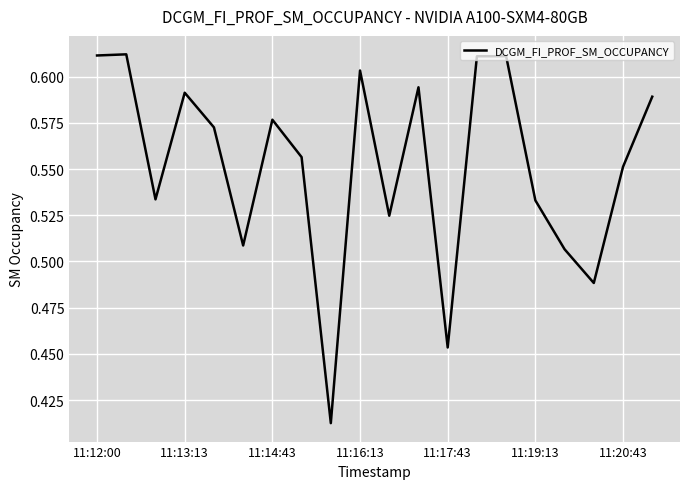

The value at 11:14:43 is 0.9. True or false?

False